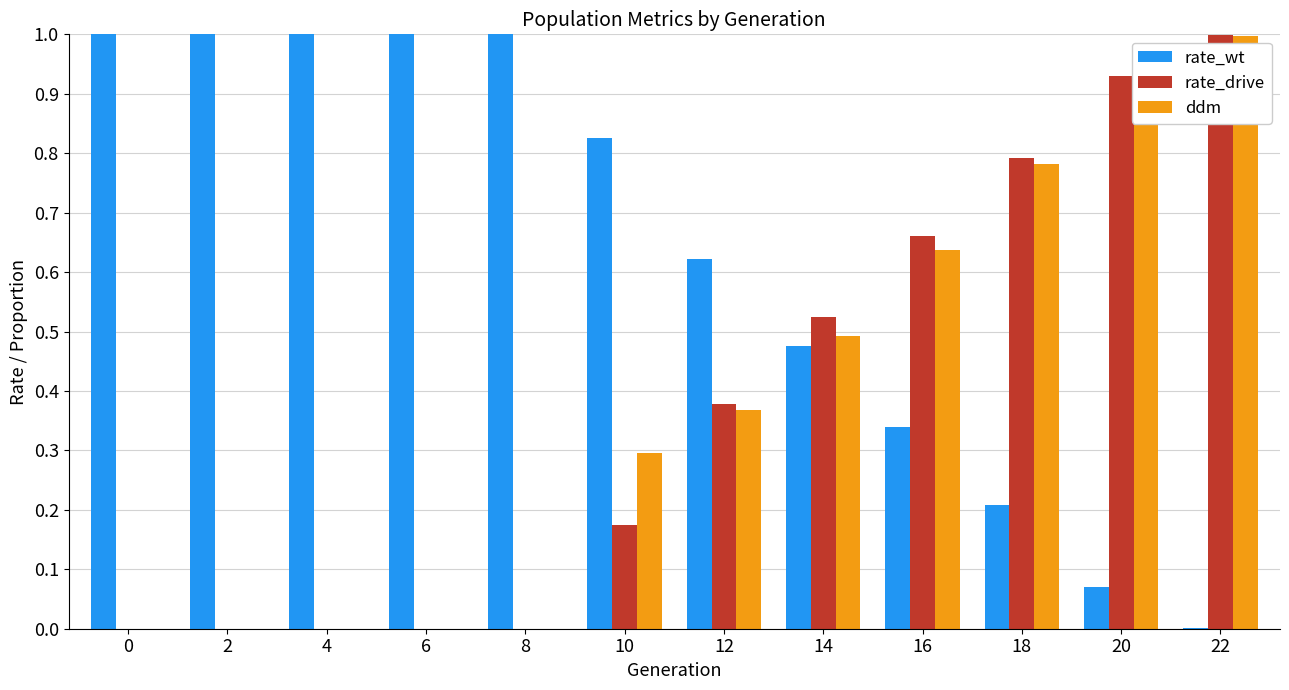

Read the ddm value at 22.

1.0